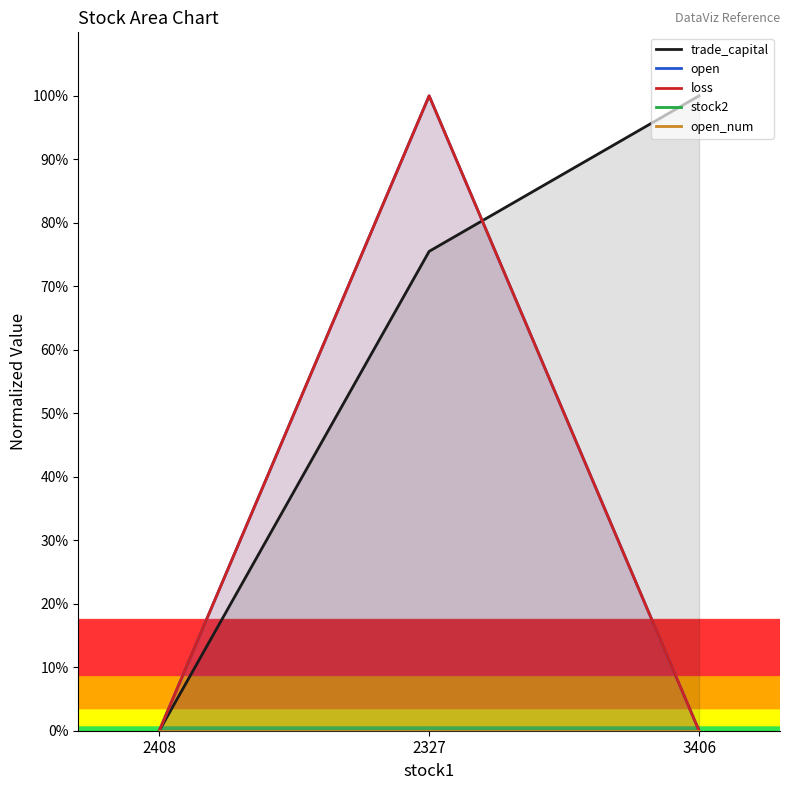

What position from the right is 2327?

2